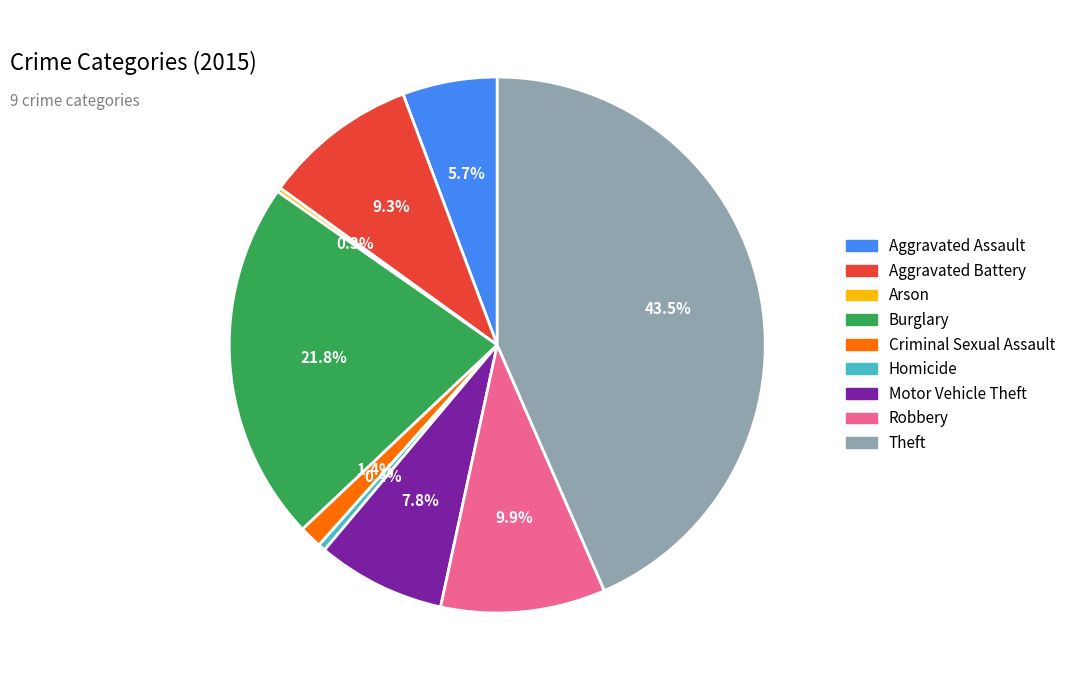

Is Aggravated Battery the majority of the pie?

No